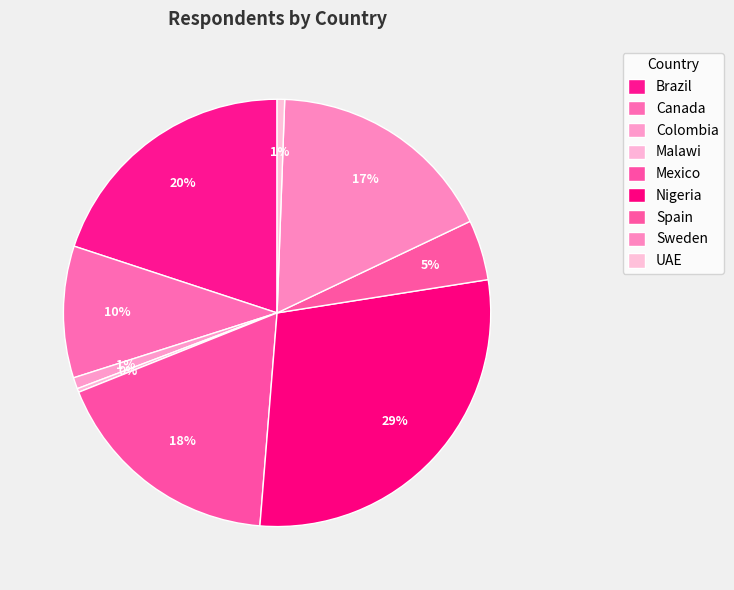

What is the total percentage of Malawi and Nigeria?

29.1%